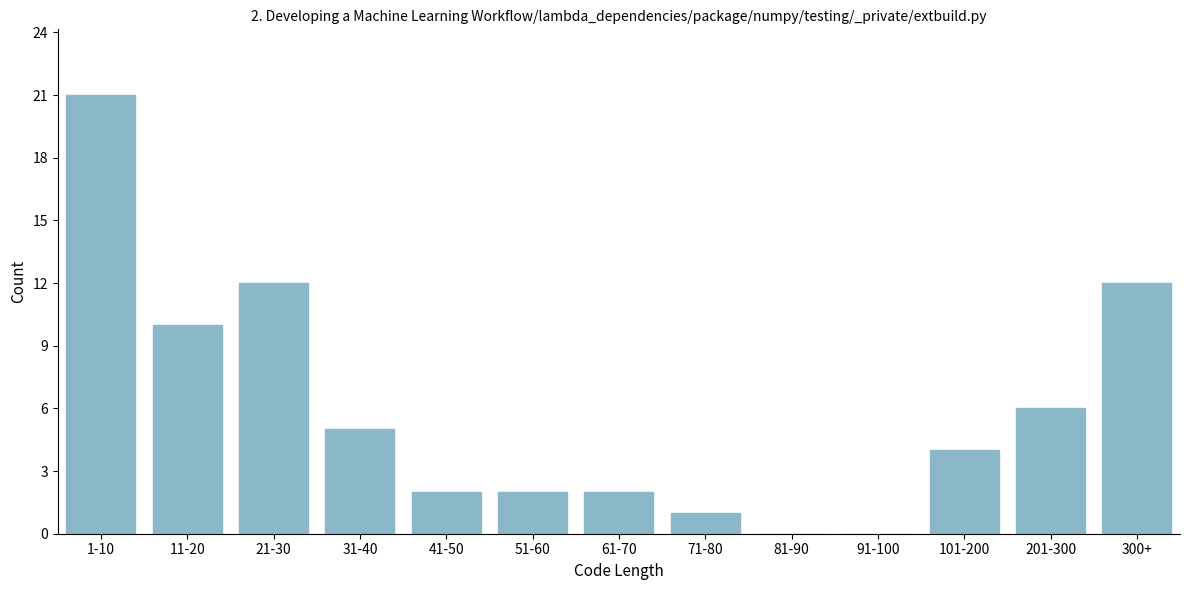

Reading left to right, extract all data points from this chart.

1-10=21	11-20=10	21-30=12	31-40=5	41-50=2	51-60=2	61-70=2	71-80=1	81-90=0	91-100=0	101-200=4	201-300=6	300+=12